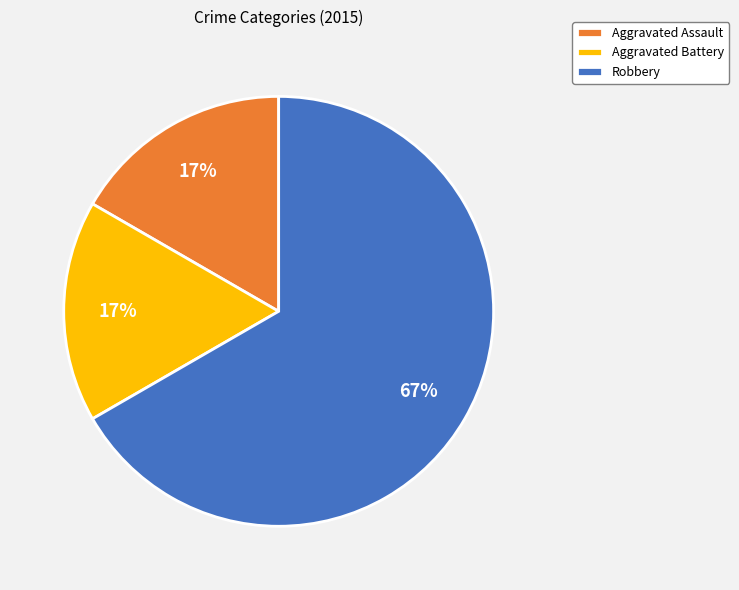

Does any single category account for the majority?

Yes